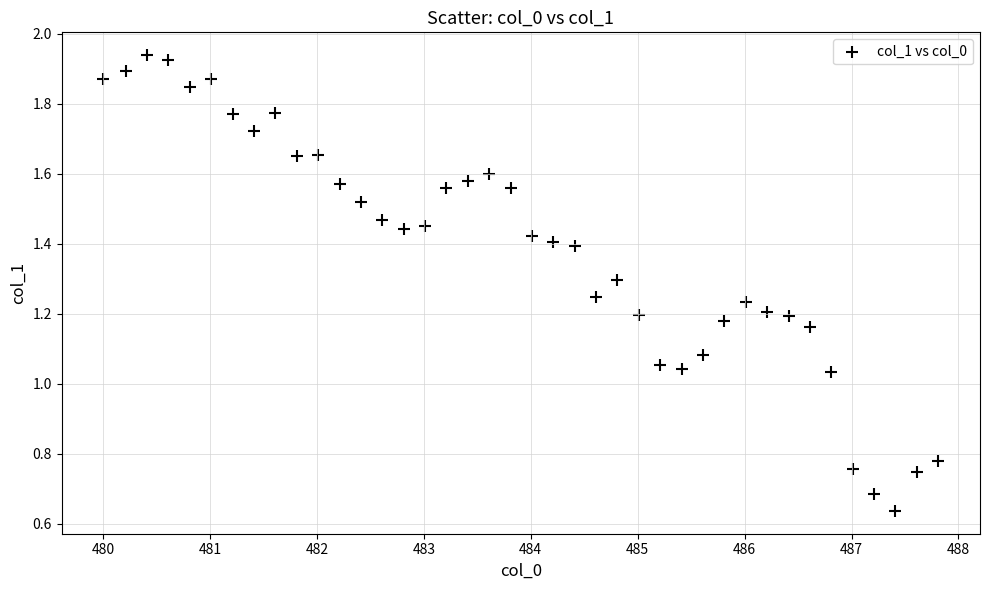

What is the range of Y values (max minus min)?

1.3